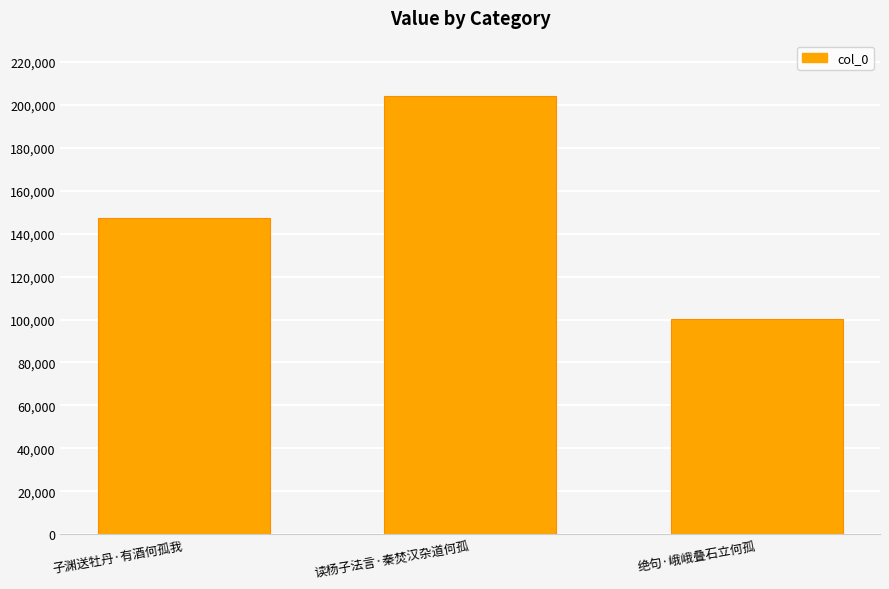

Reading left to right, what are all the values shown in this chart?

子渊送牡丹·有酒何孤我=147528	读杨子法言·秦焚汉杂道何孤=204310	绝句·峨峨叠石立何孤=100352